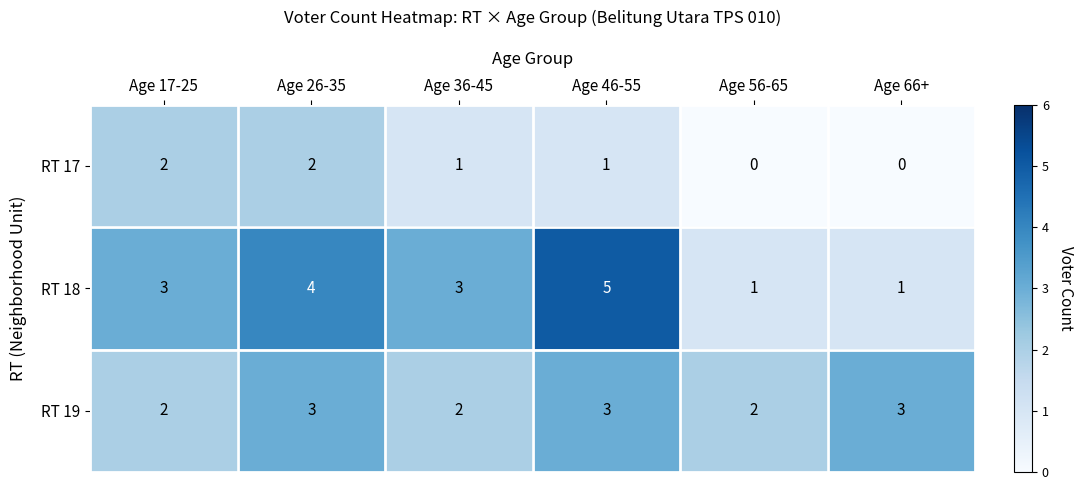

How many data points does each series have?

6